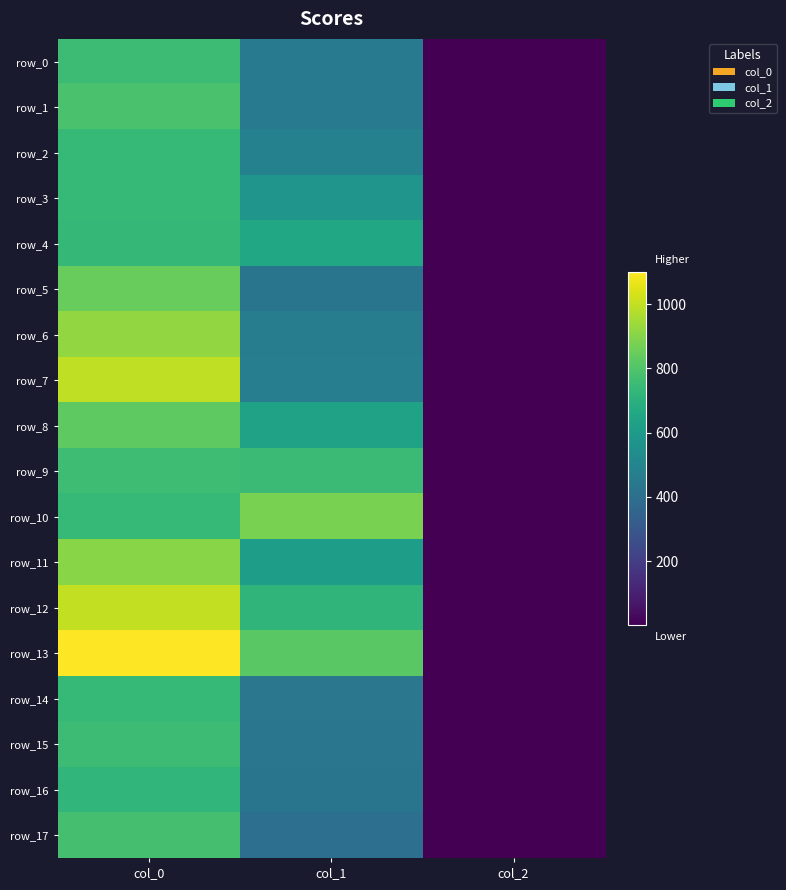

At how many categories does at least one series exceed 537?

2